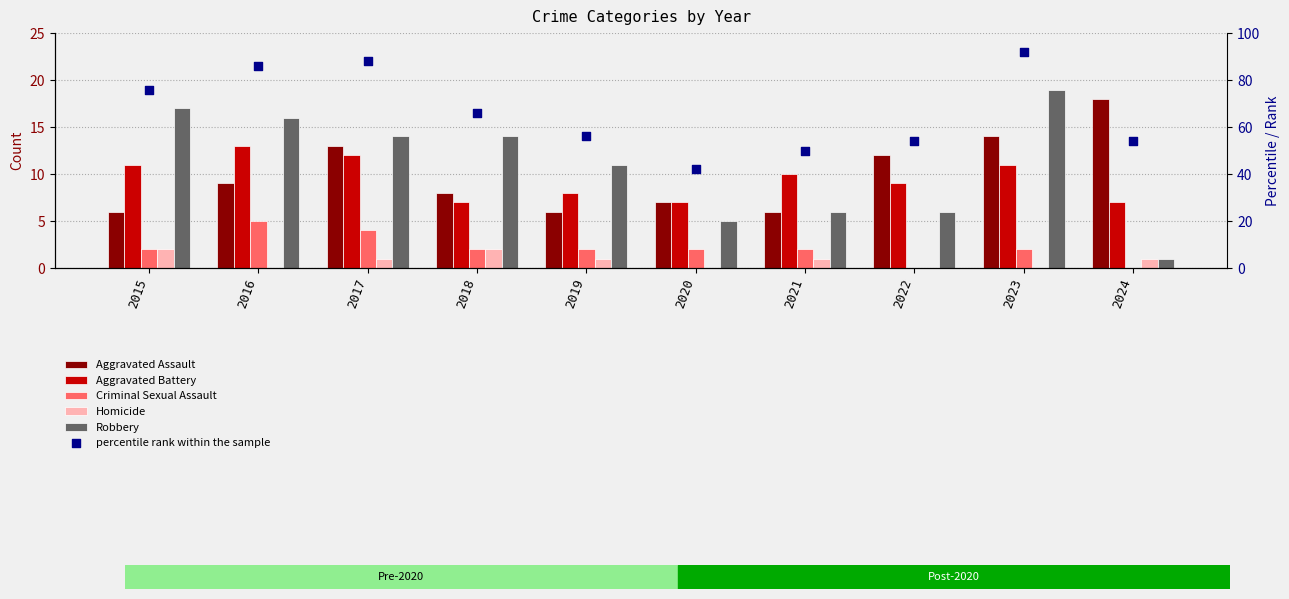

What are all the series names shown in the legend?

Aggravated Assault, Aggravated Battery, Criminal Sexual Assault, Homicide, Robbery, percentile rank within the sample